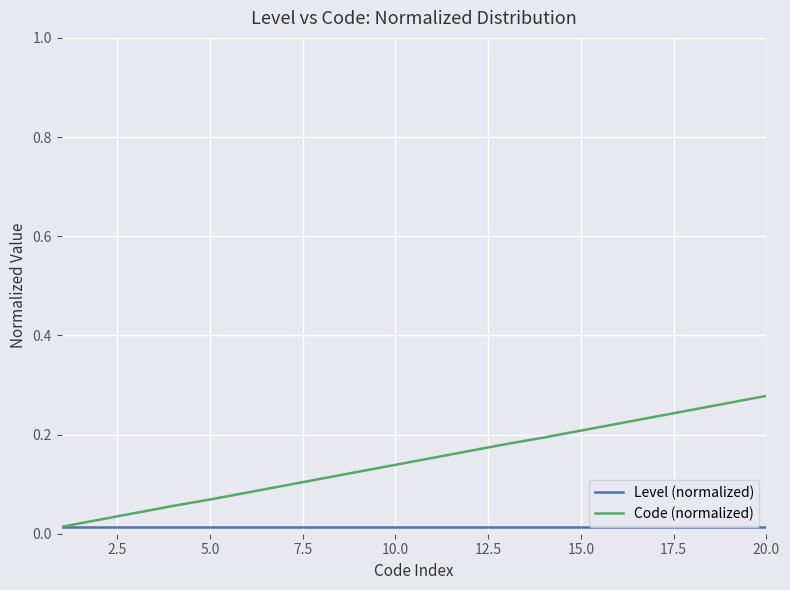

Which series has the widest spread of values?

Code (normalized)